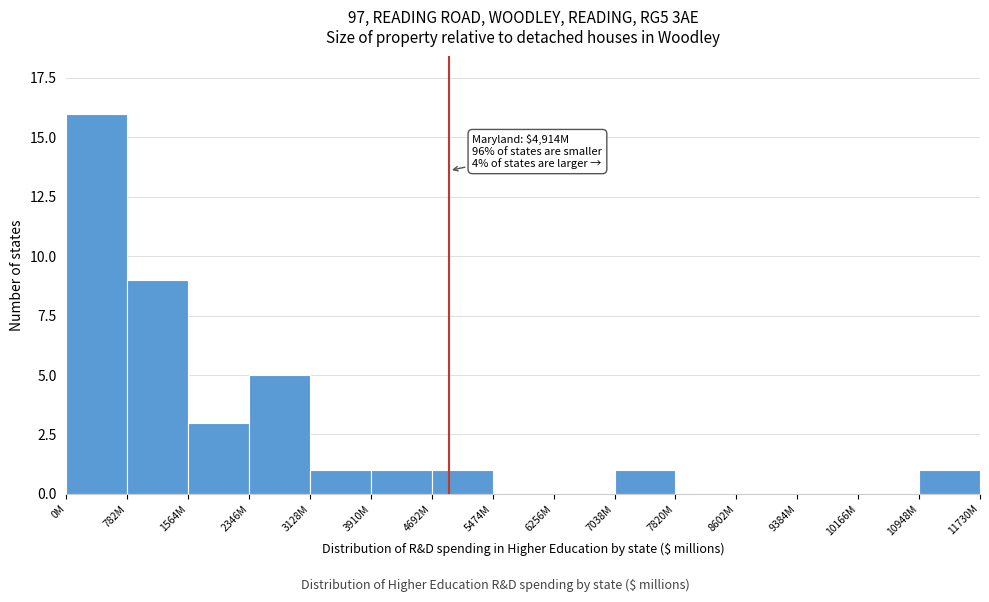

Reading left to right, transcribe all the data shown in this chart.

0M=16	782M=9	1564M=3	2346M=5	3128M=1	3910M=1	4692M=1	5474M=0	6256M=0	7038M=1	7820M=0	8602M=0	9384M=0	10166M=0	10948M=1